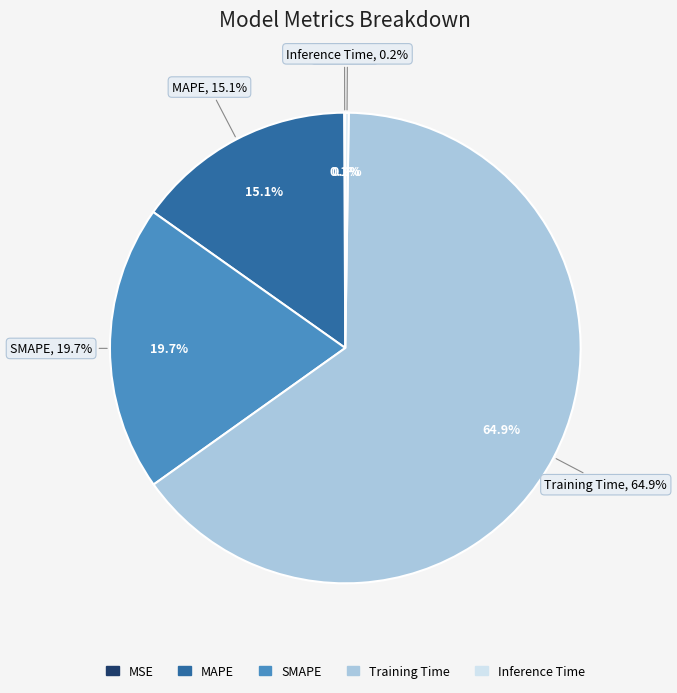

Does any single category account for the majority?

Yes